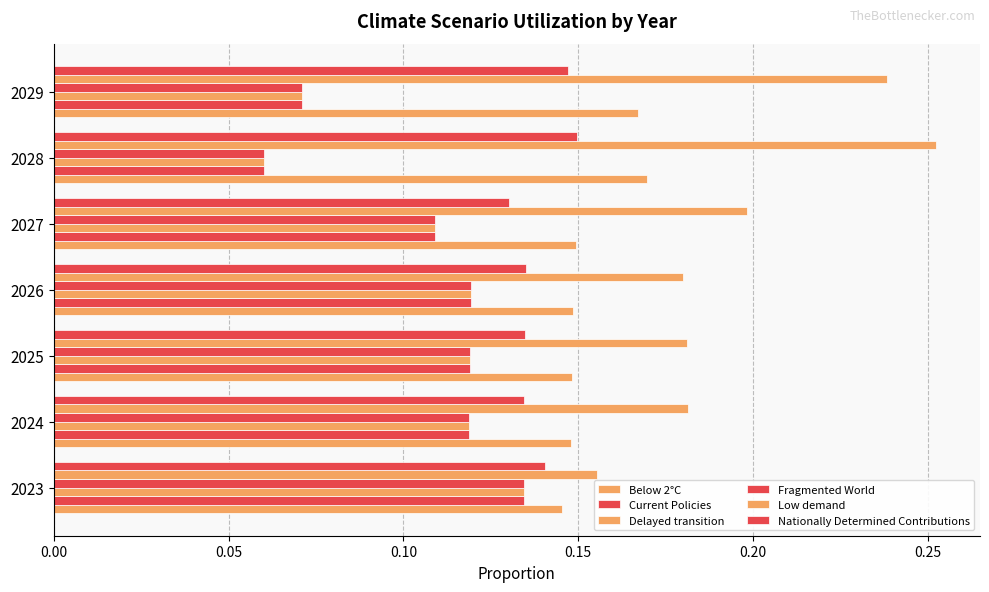

How many series are shown in this chart?

6